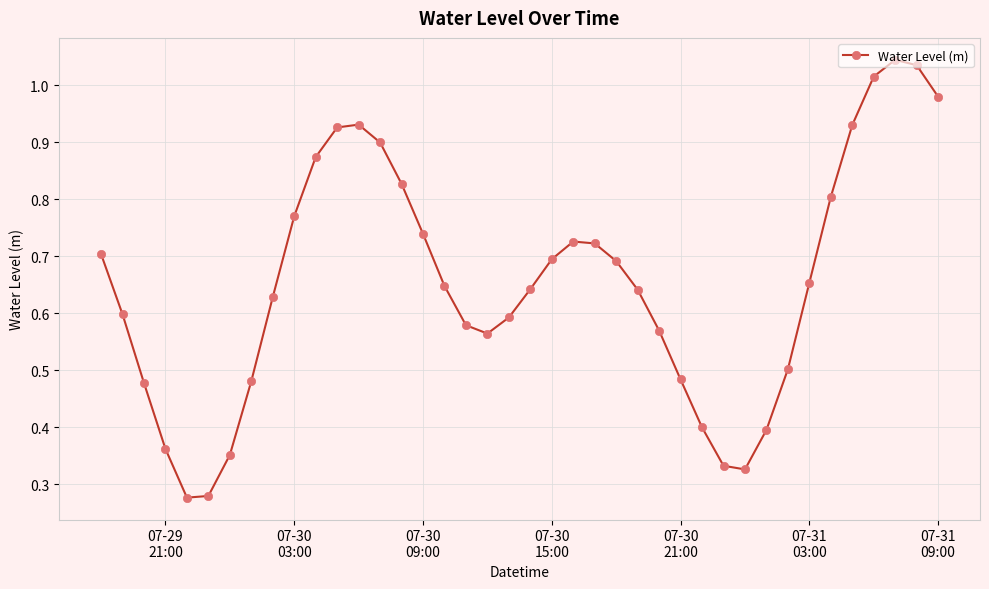

What is the sum of all values?

26.1